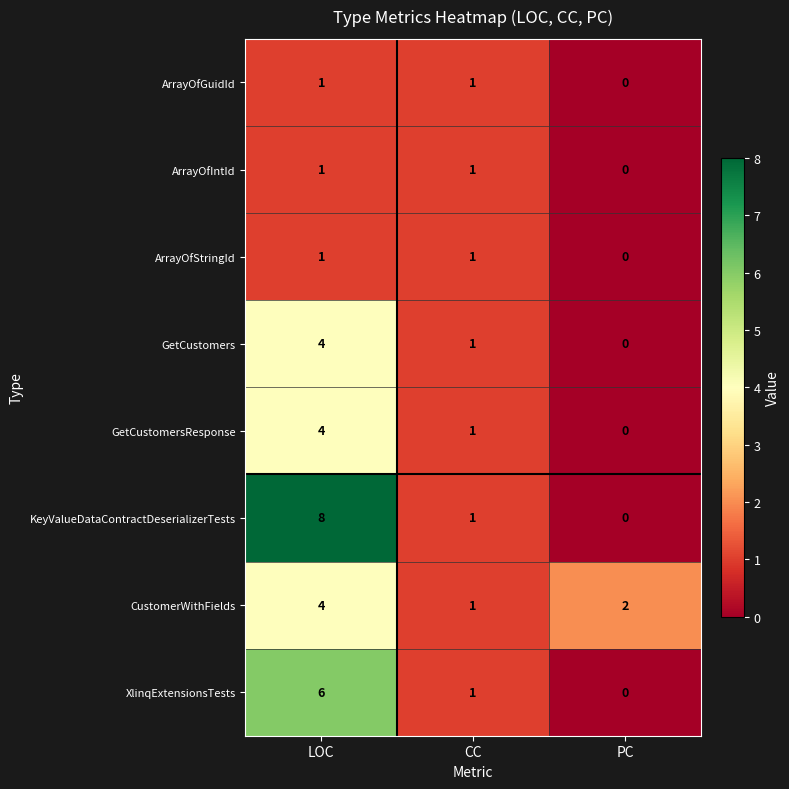

Which series has the largest total across all categories?

KeyValueDataContractDeserializerTests